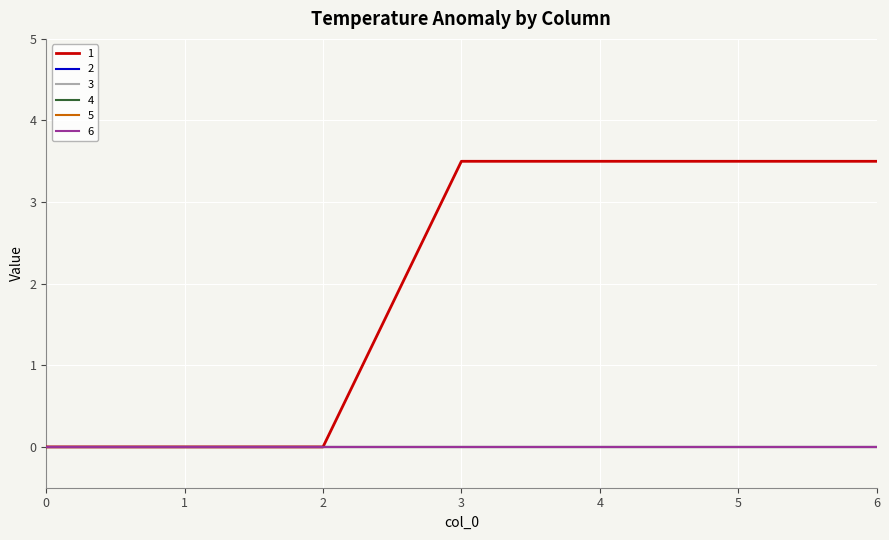

Does the chart have visible grid lines?

Yes